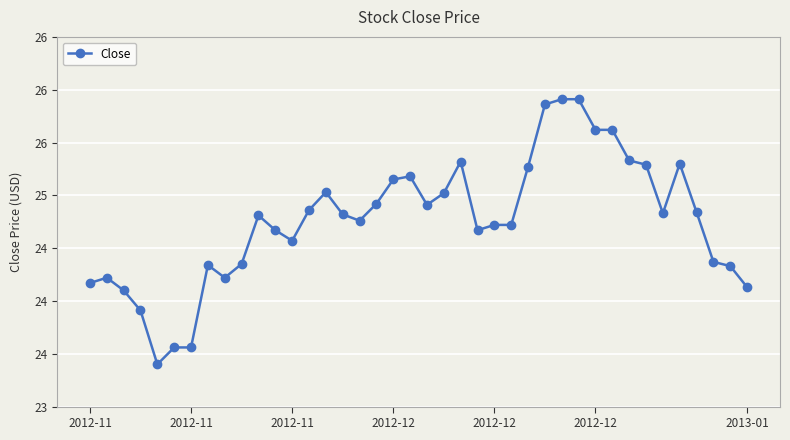

Does the chart have visible grid lines?

Yes